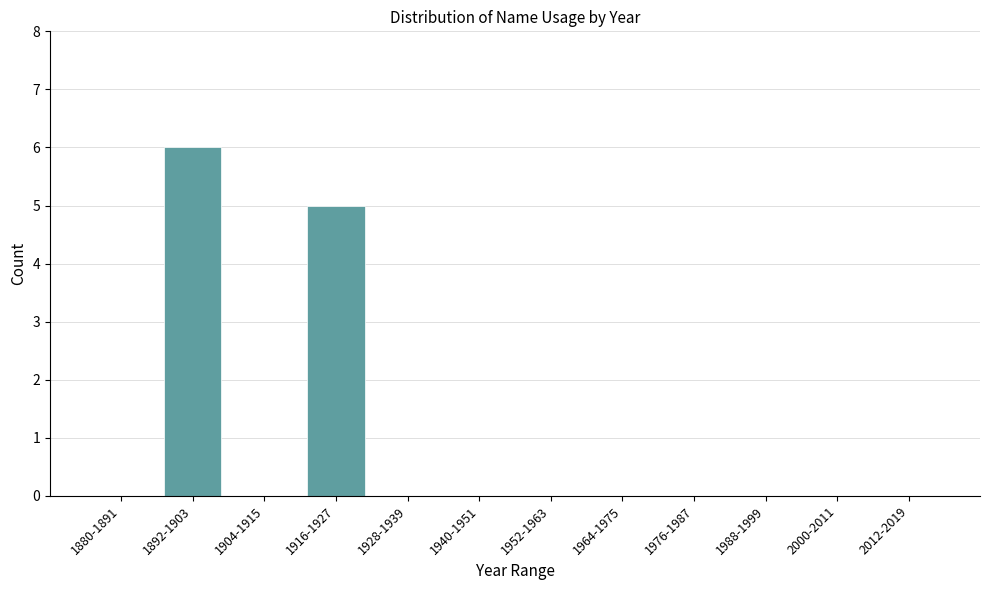

Reading right to left, transcribe all the data shown in this chart.

2012-2019=0	2000-2011=0	1988-1999=0	1976-1987=0	1964-1975=0	1952-1963=0	1940-1951=0	1928-1939=0	1916-1927=5	1904-1915=0	1892-1903=6	1880-1891=0